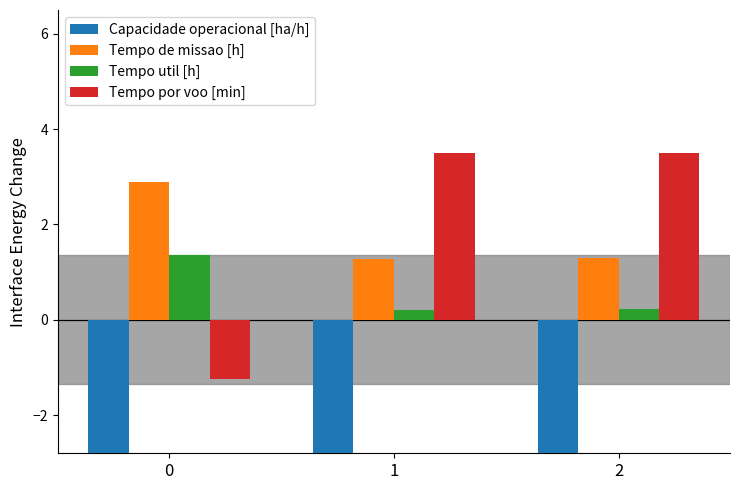

What is the sum of all Capacidade operacional [ha/h] values?

-9.6